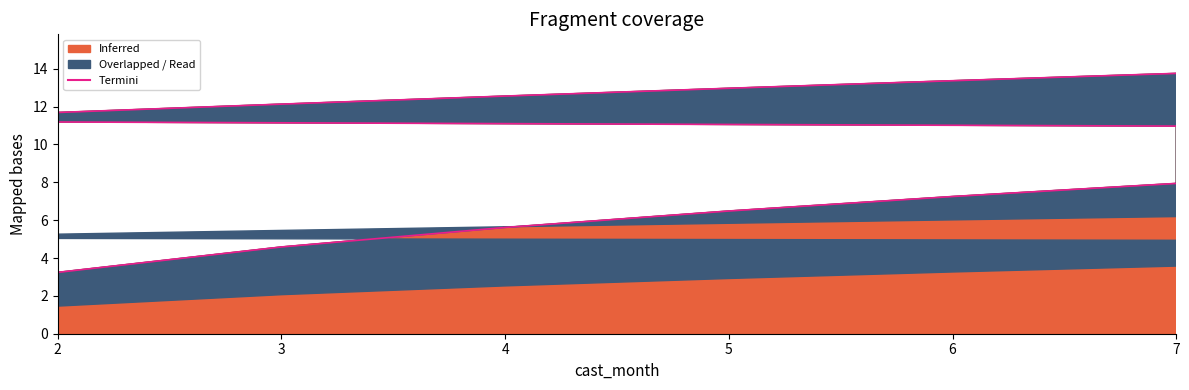

What is the maximum value shown in the chart?

13.8